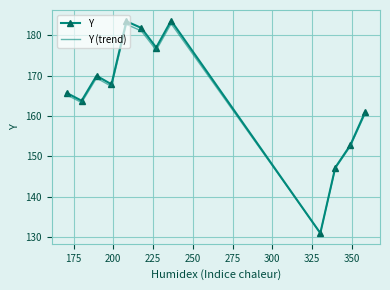

What is the greatest value displayed?

183.7